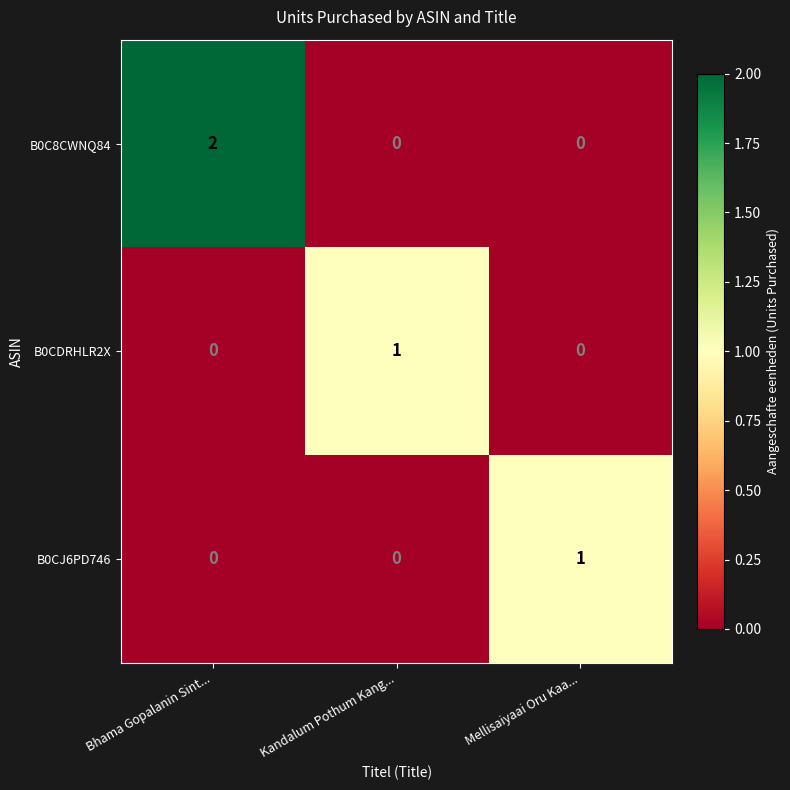

How many B0C8CWNQ84 values are between 0 and 2?

3